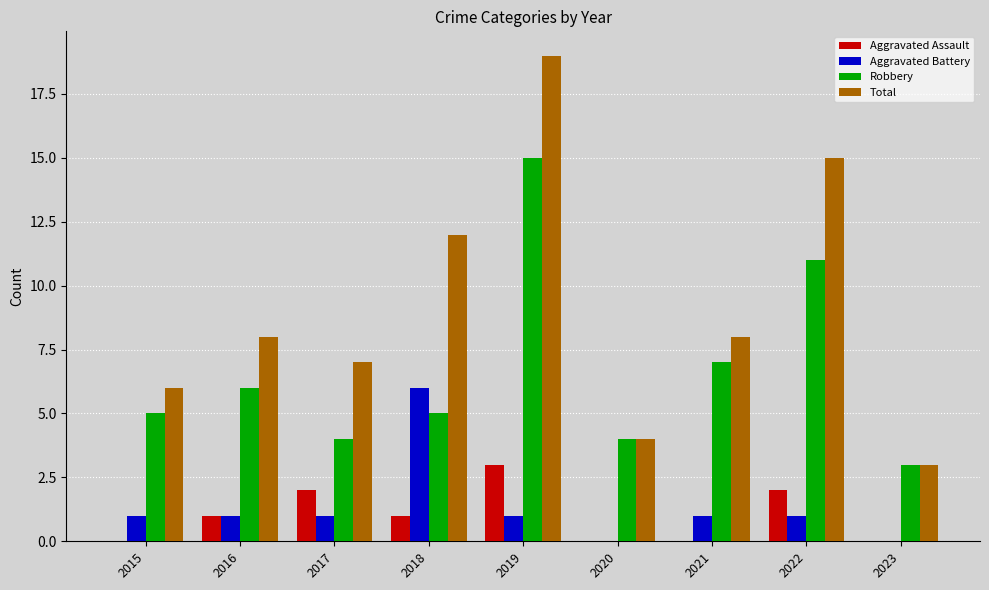

The Aggravated Assault series shows -1 at 2015. True or false?

False